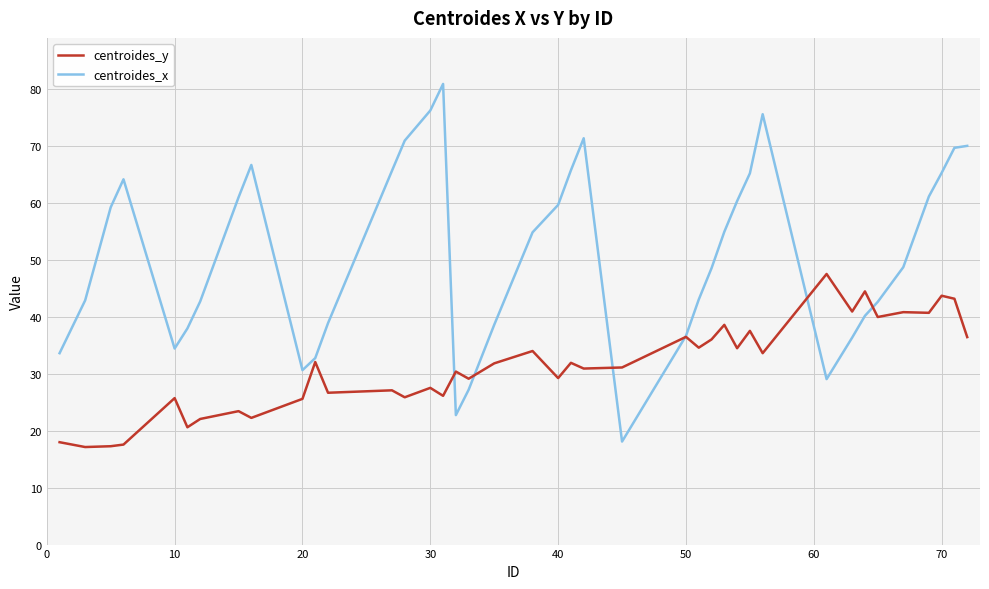

Rank the series by their maximum value, from lowest to highest.

centroides_y, centroides_x